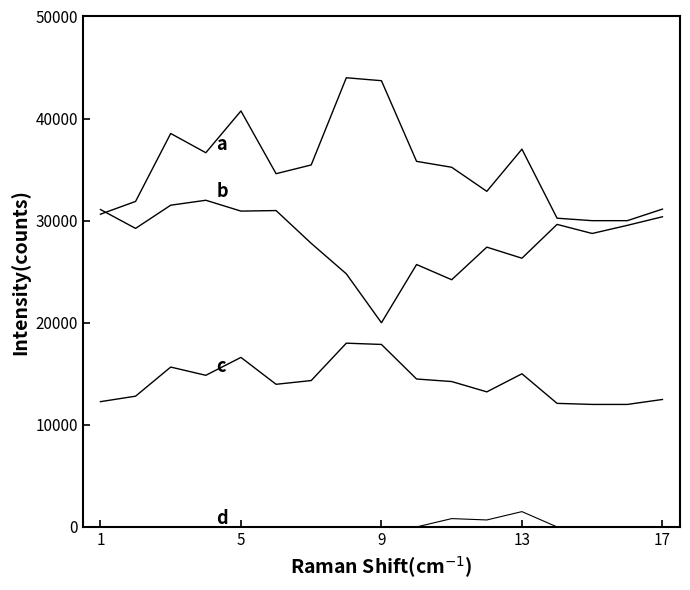

Does the chart display data point markers on the line(s)?

No